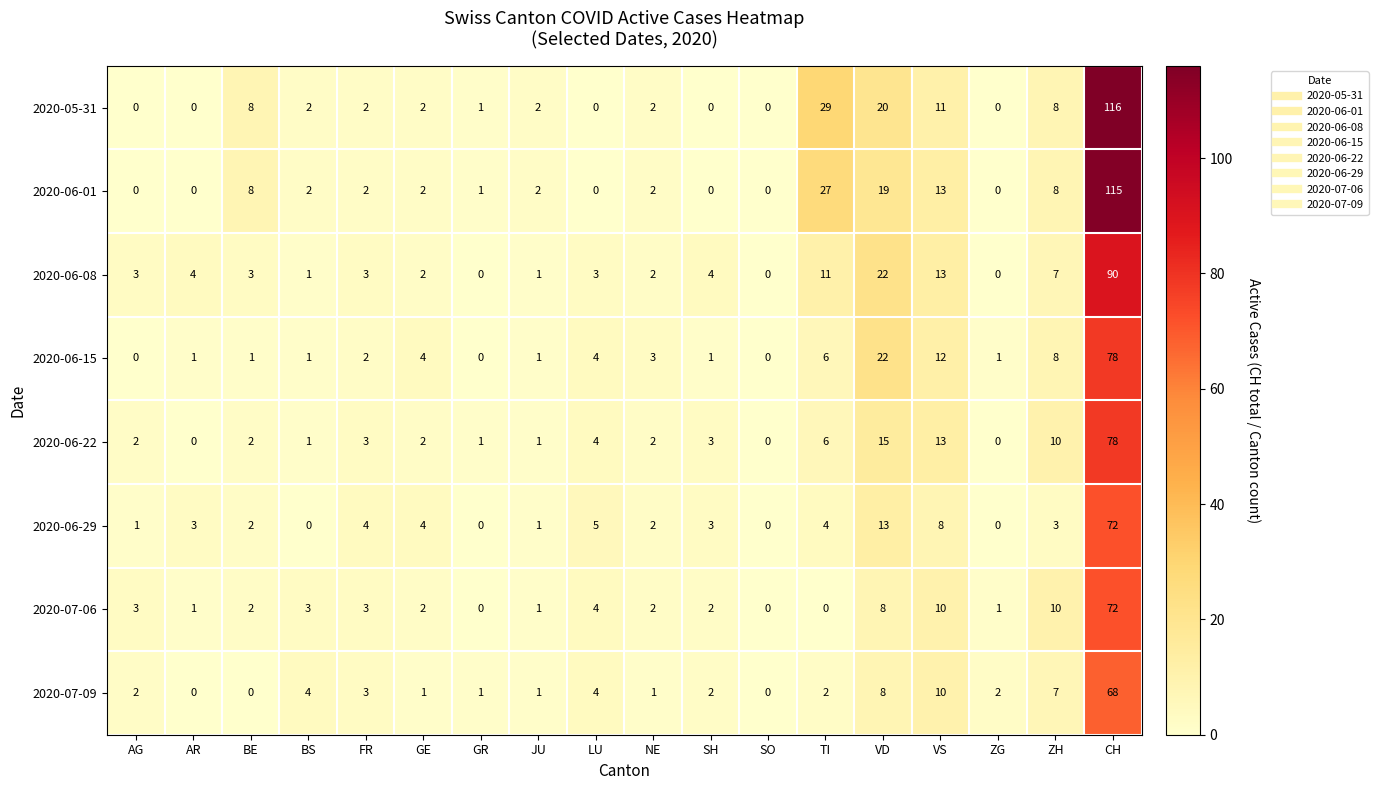

True or false: 2020-07-06 has a value of 16 at ZH.

False